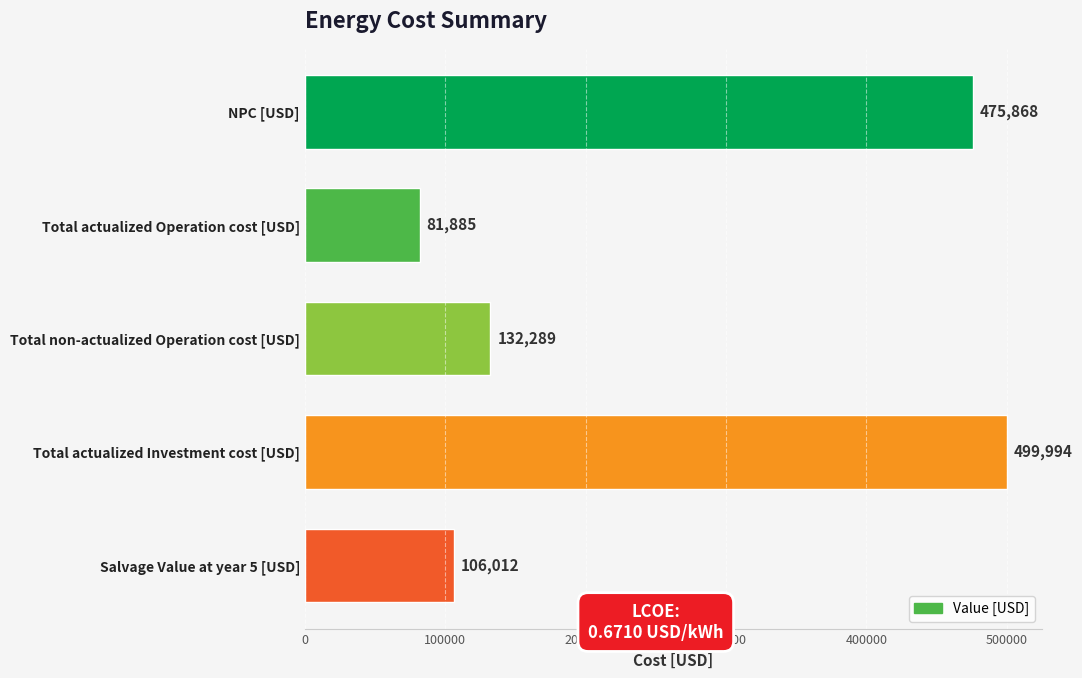

Is it true that the value at Total actualized Investment cost [USD] is 499994.4?

True